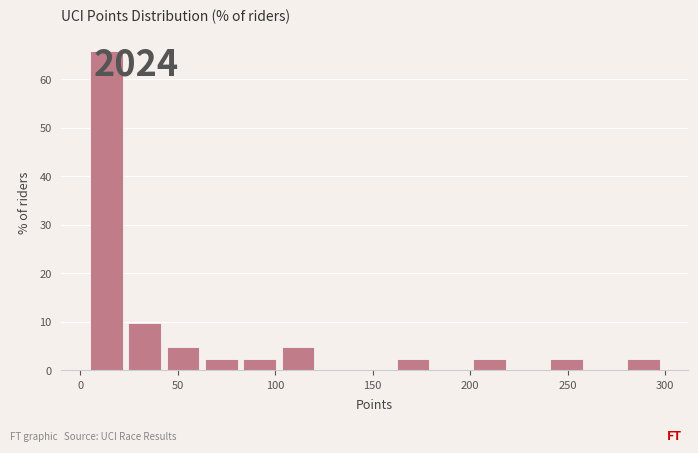

Around what value on the x-axis is the tallest bar? Give the approximate position of its centre, as read against the axis.

15